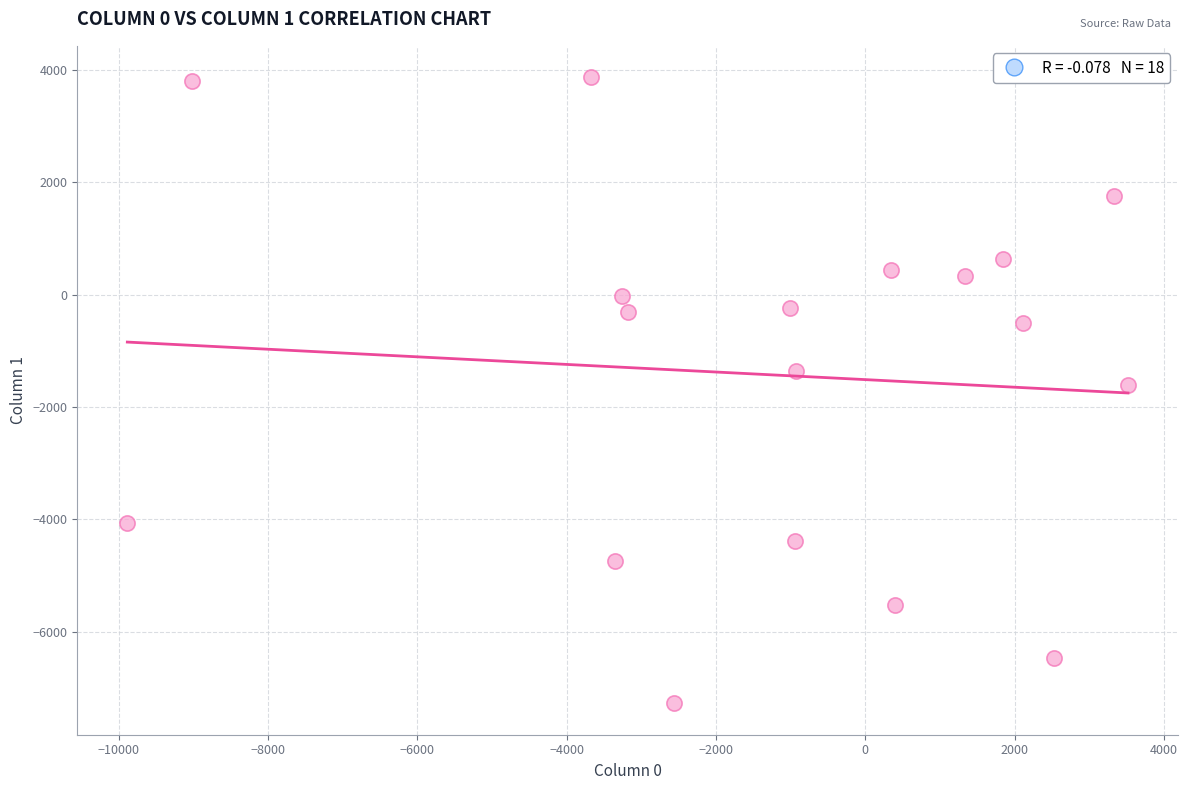

What is the range of Y values (max minus min)?

11139.2